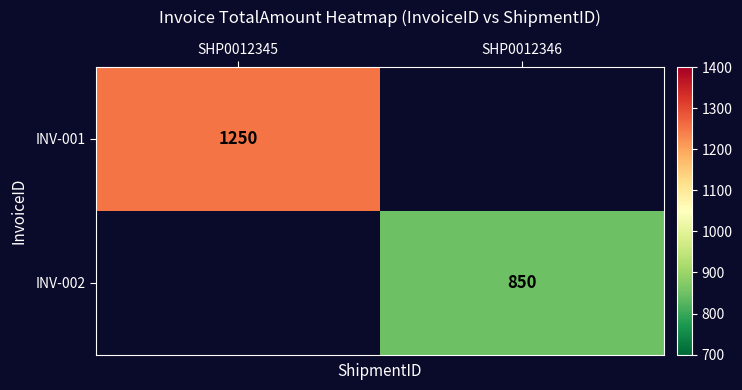

The INV-002 series shows 850 at SHP0012346. True or false?

True